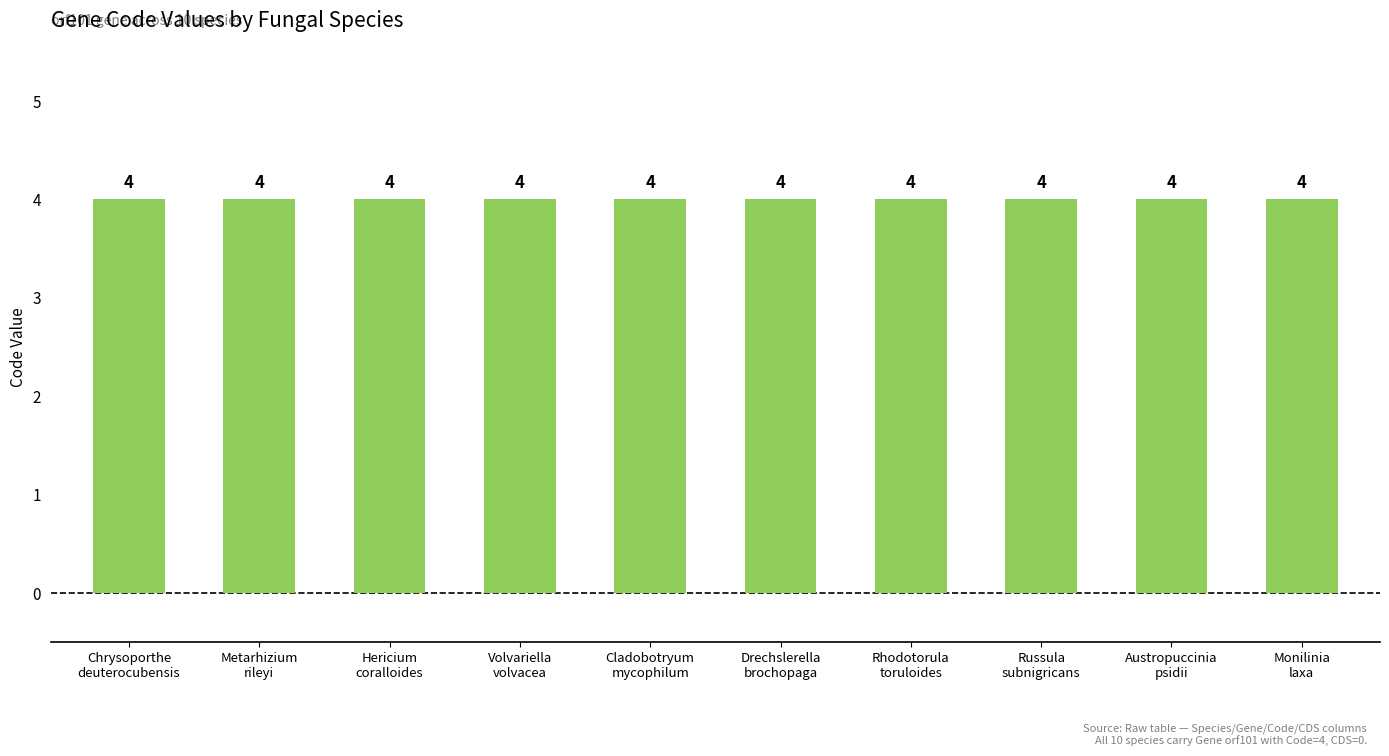

What is the total value across all series at Metarhizium
rileyi?

4